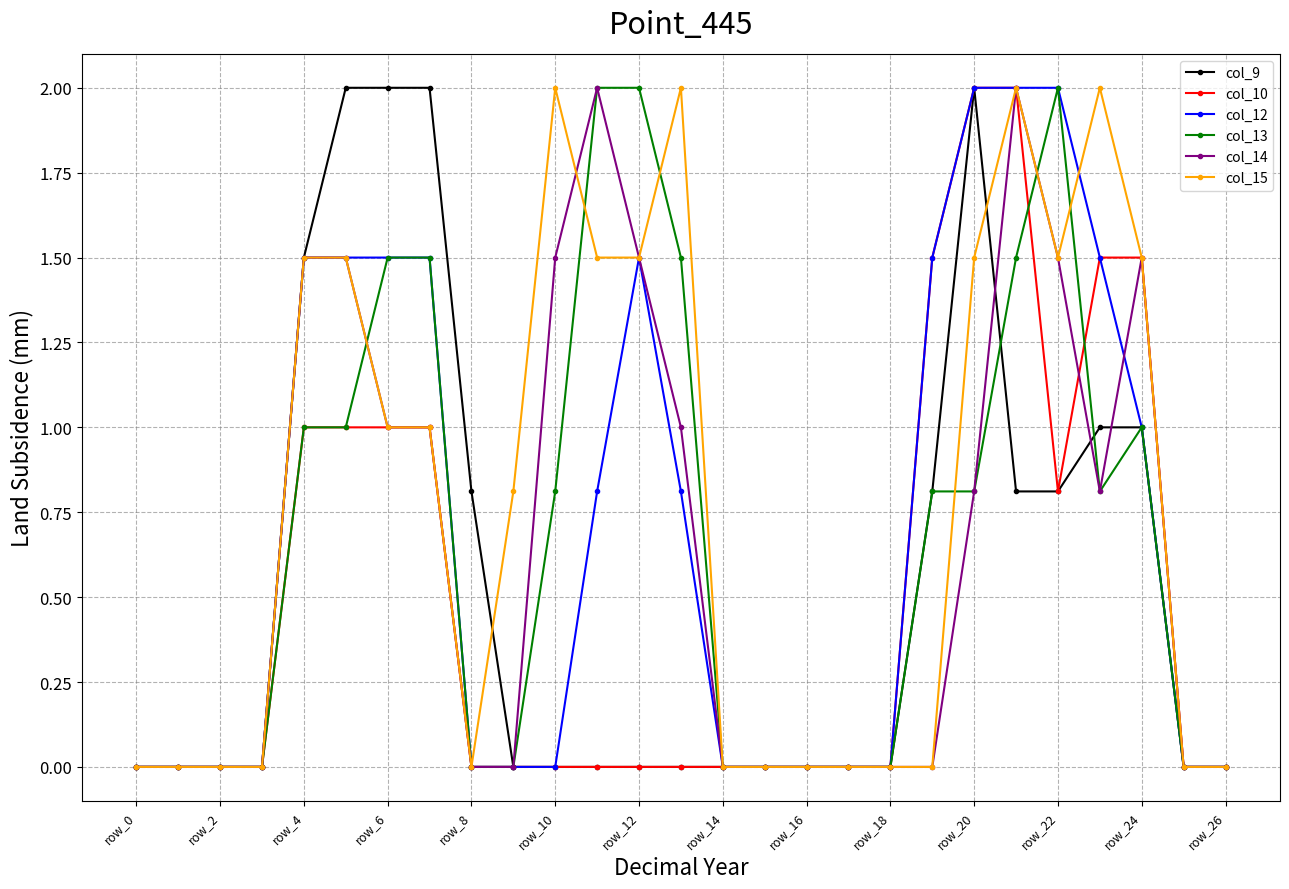

What is the highest value of the col_9 series?

2.0